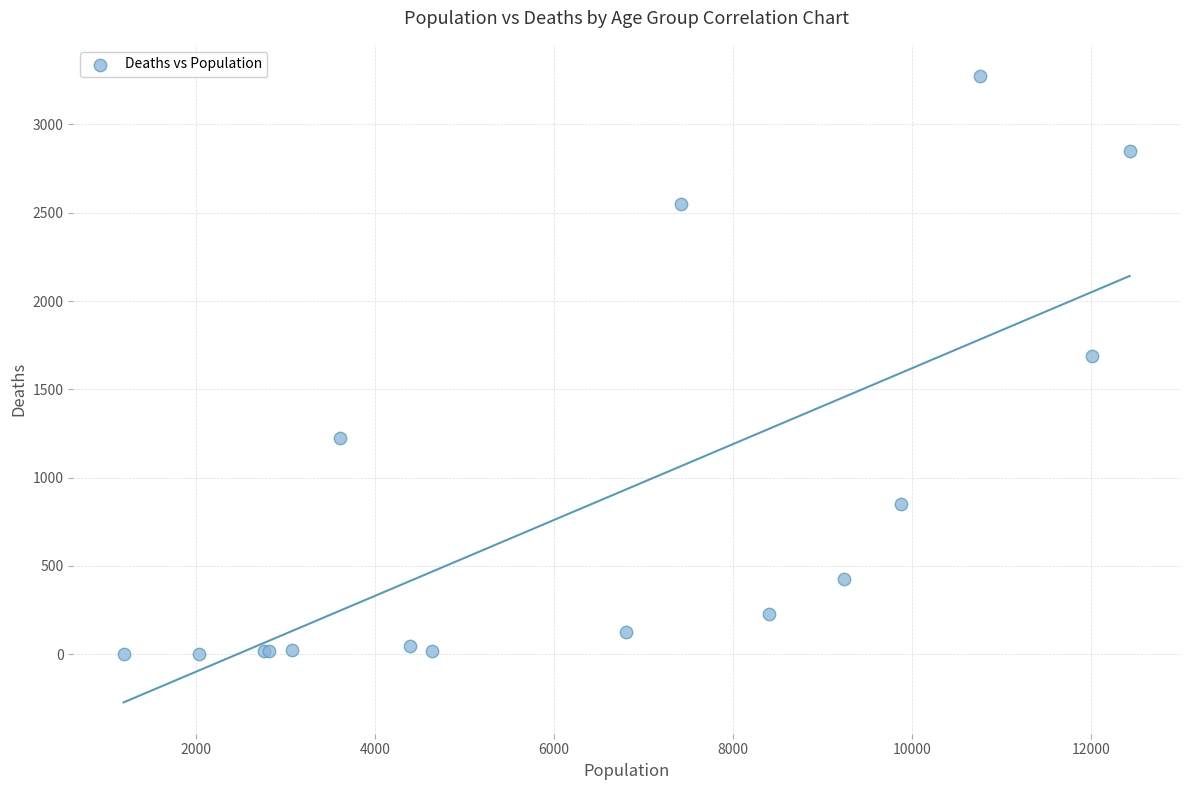

What Y value in the scatter plot is closest to 1638?

1690